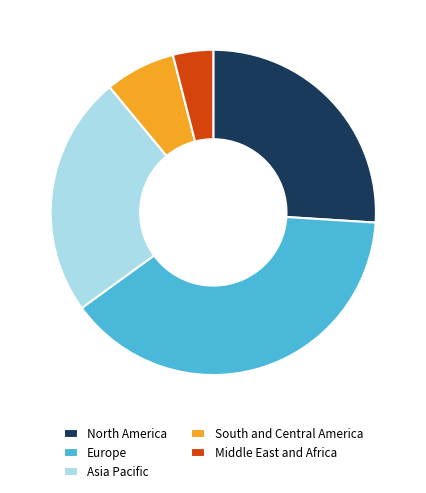

Which has a higher value, South and Central America or Europe?

Europe